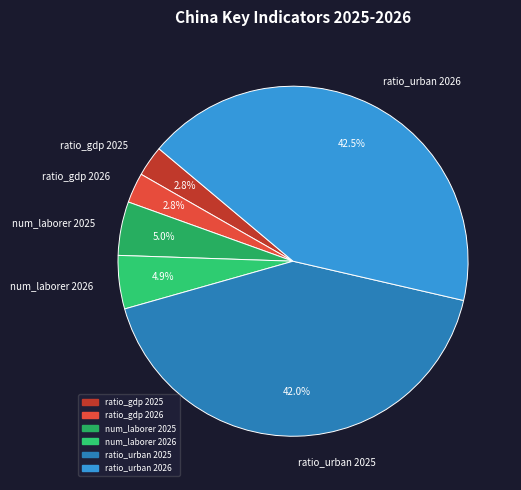

Count the number of slices in the pie.

6